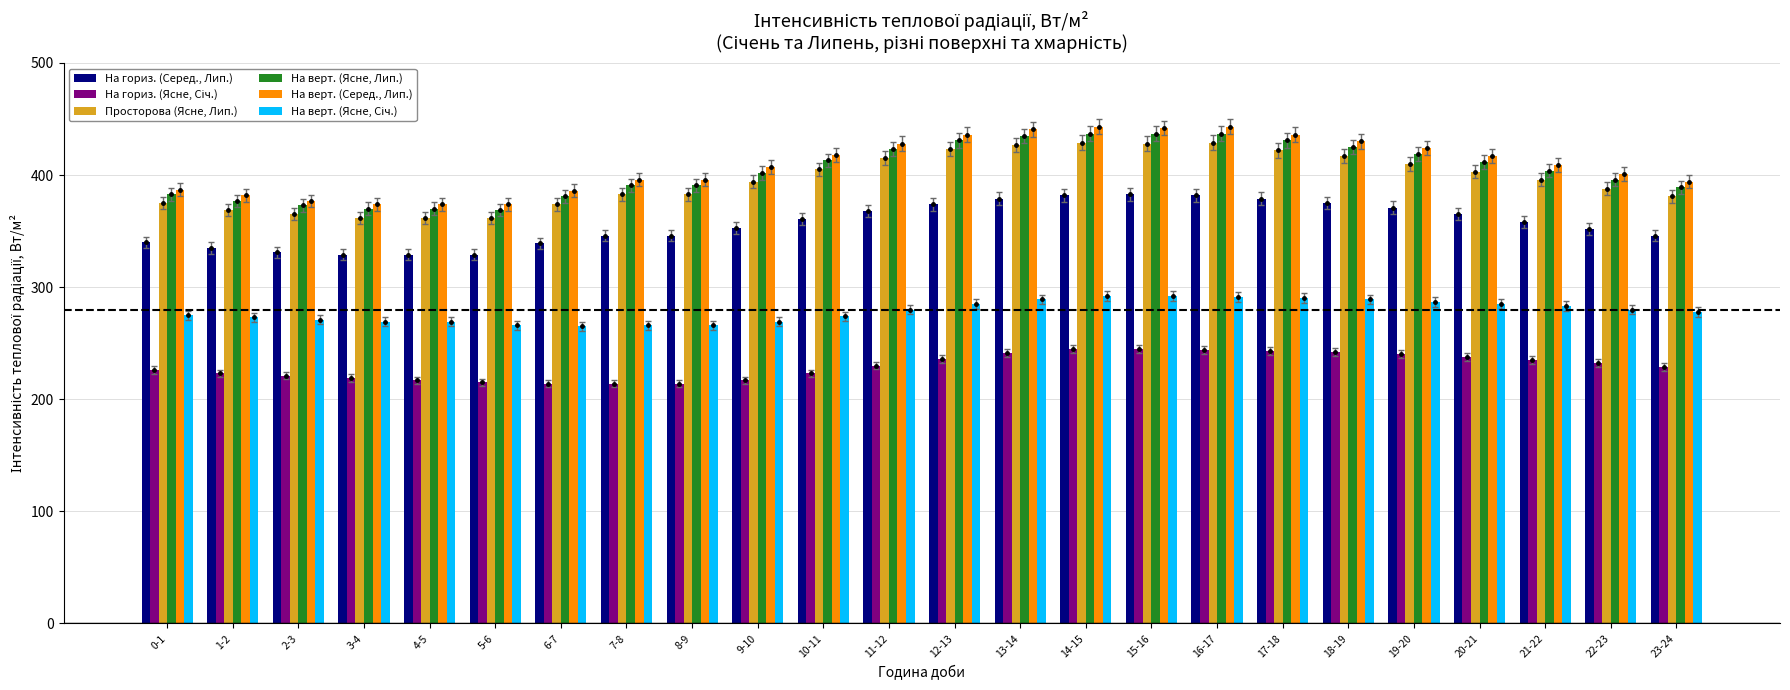

How many series are shown in this chart?

6